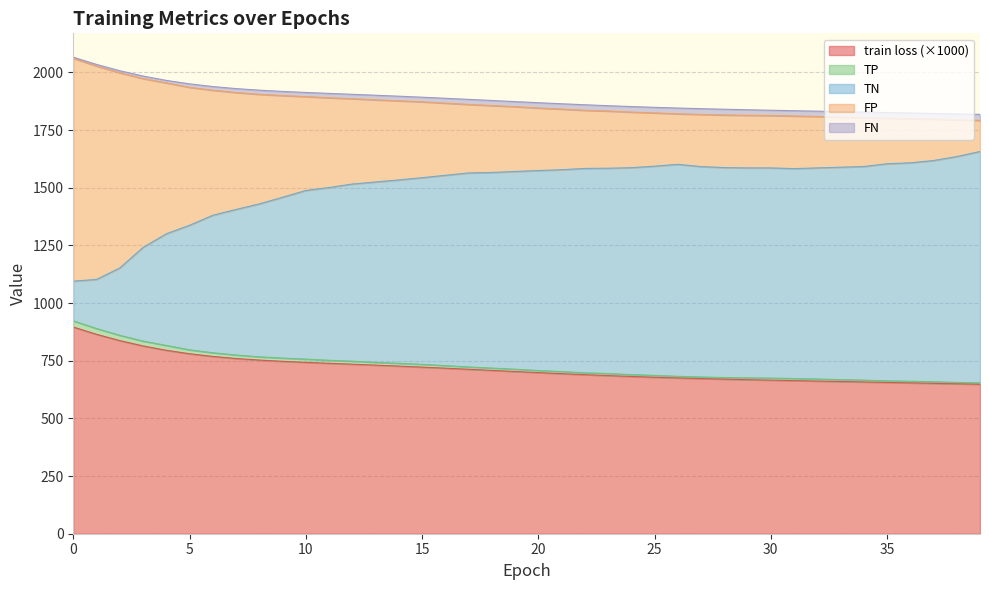

What is the value of the FP point at the 24th from the left?

1832.5